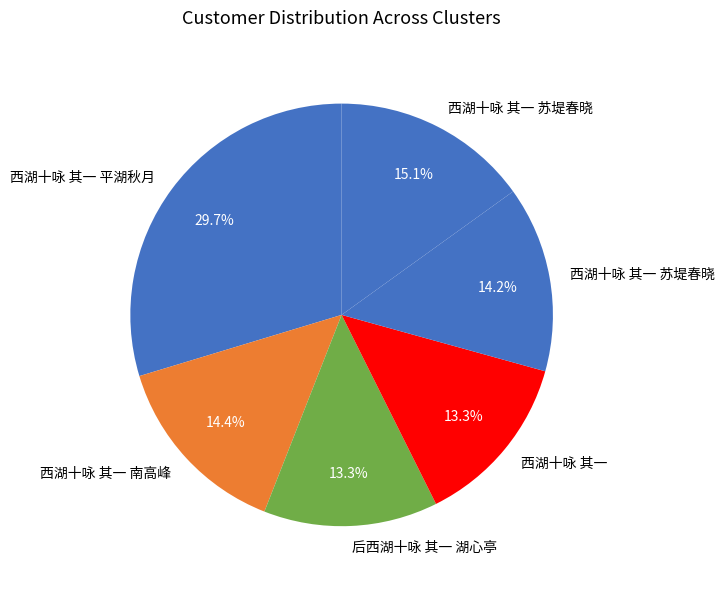

How many slices are in this pie chart?

6